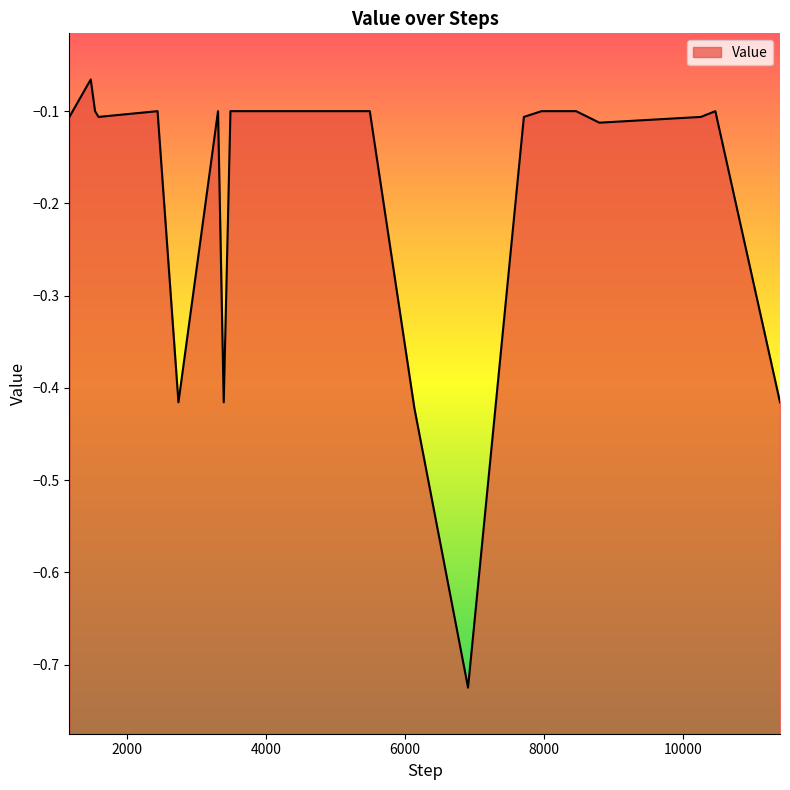

Is it true that the value at 8464 is -0.1?

False